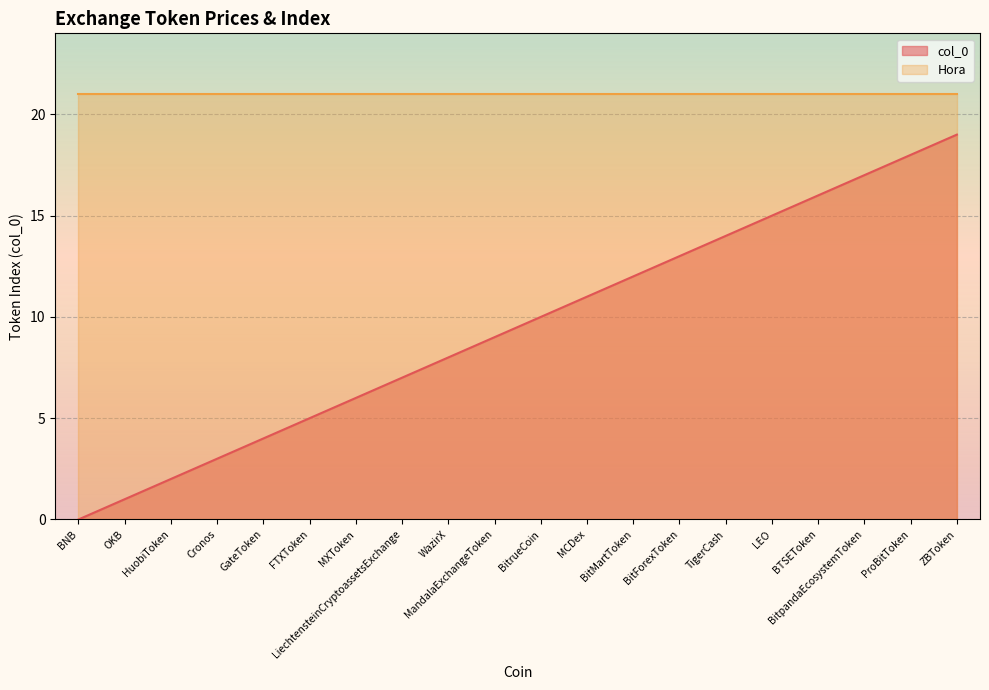

How many positive values are there?

19